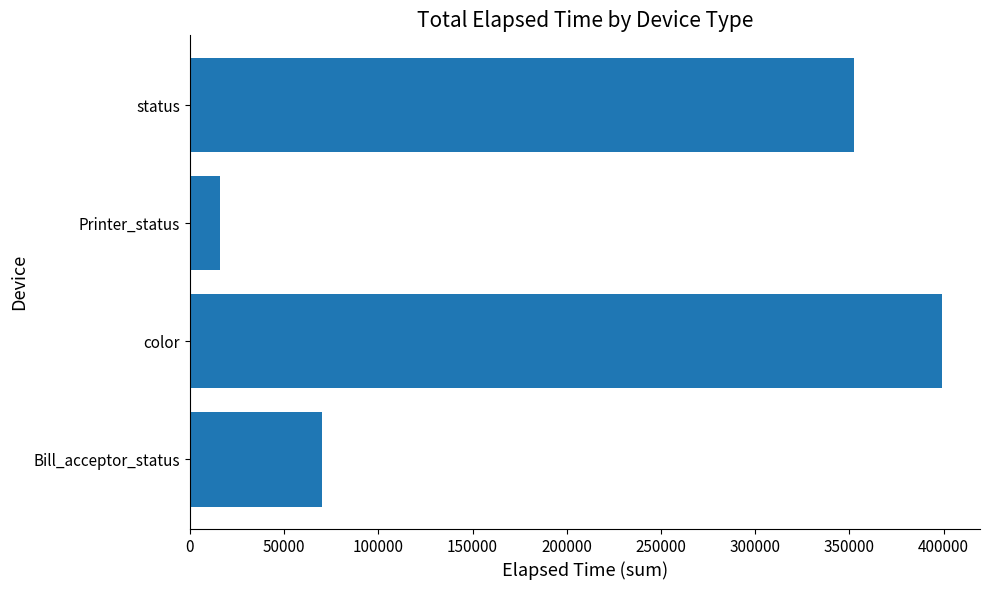

List the labels in order of value, largest first.

color, status, Bill_acceptor_status, Printer_status